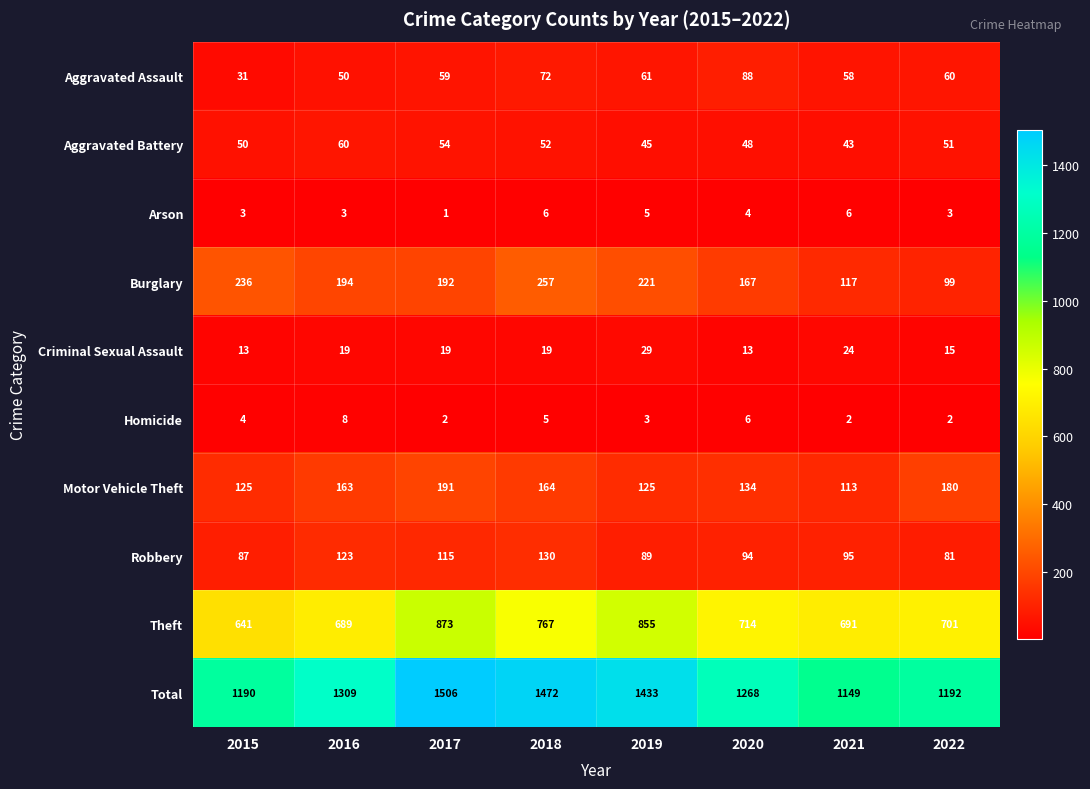

Rank the series by their maximum value, from lowest to highest.

Arson, Homicide, Criminal Sexual Assault, Aggravated Battery, Aggravated Assault, Robbery, Motor Vehicle Theft, Burglary, Theft, Total